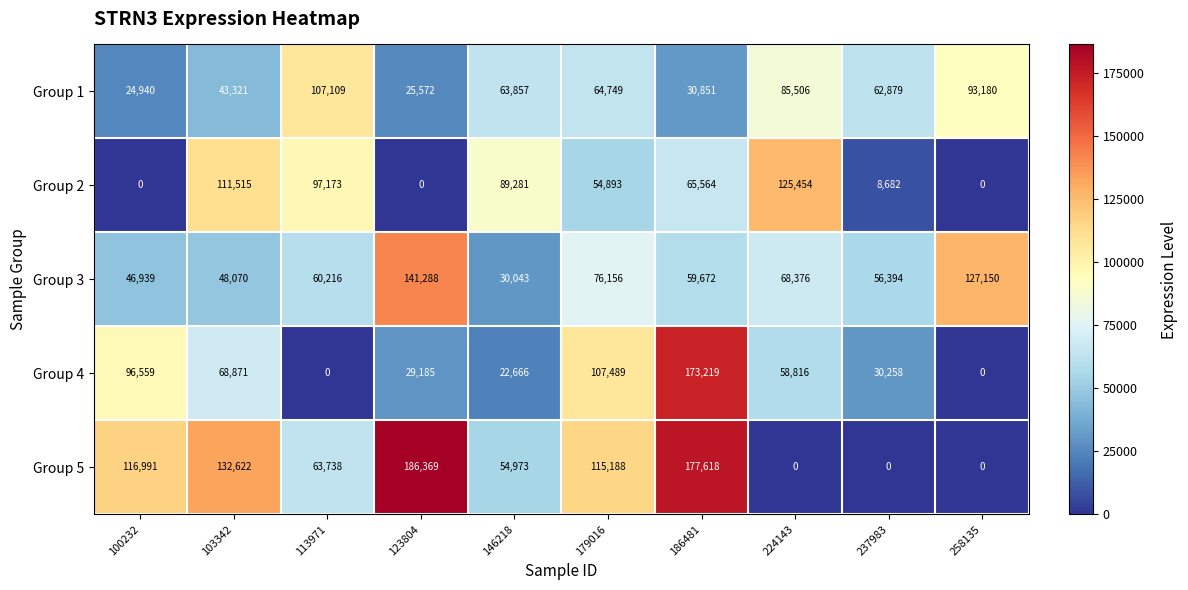

List the series in order of their peak value, lowest first.

Group 1, Group 2, Group 3, Group 4, Group 5